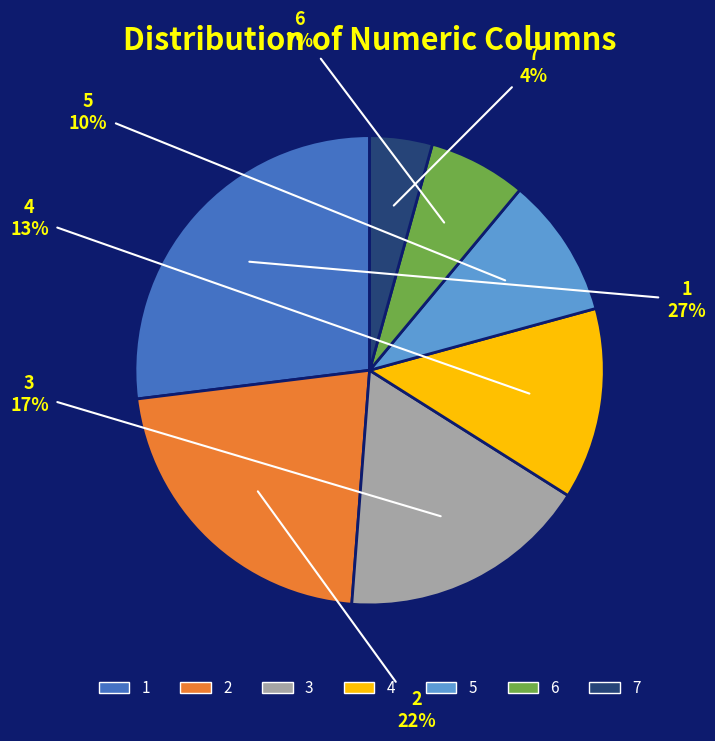

To the nearest percent, what is the average slice percentage?

14%